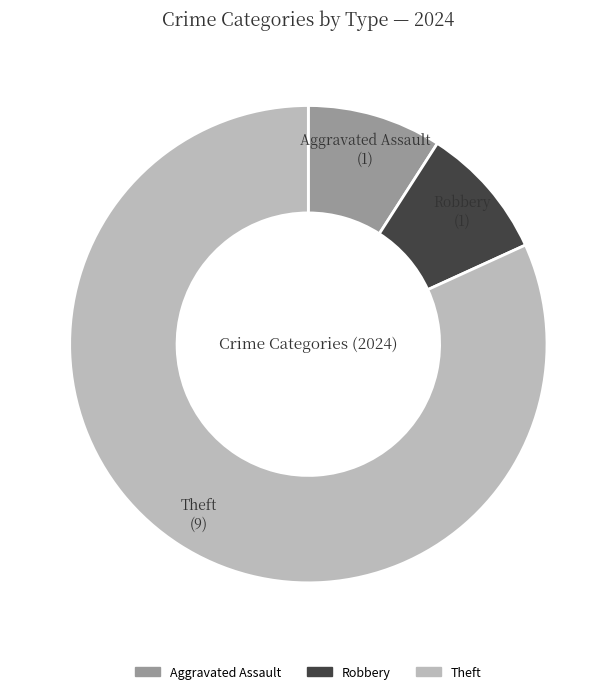

Is there a majority slice in this chart?

Yes